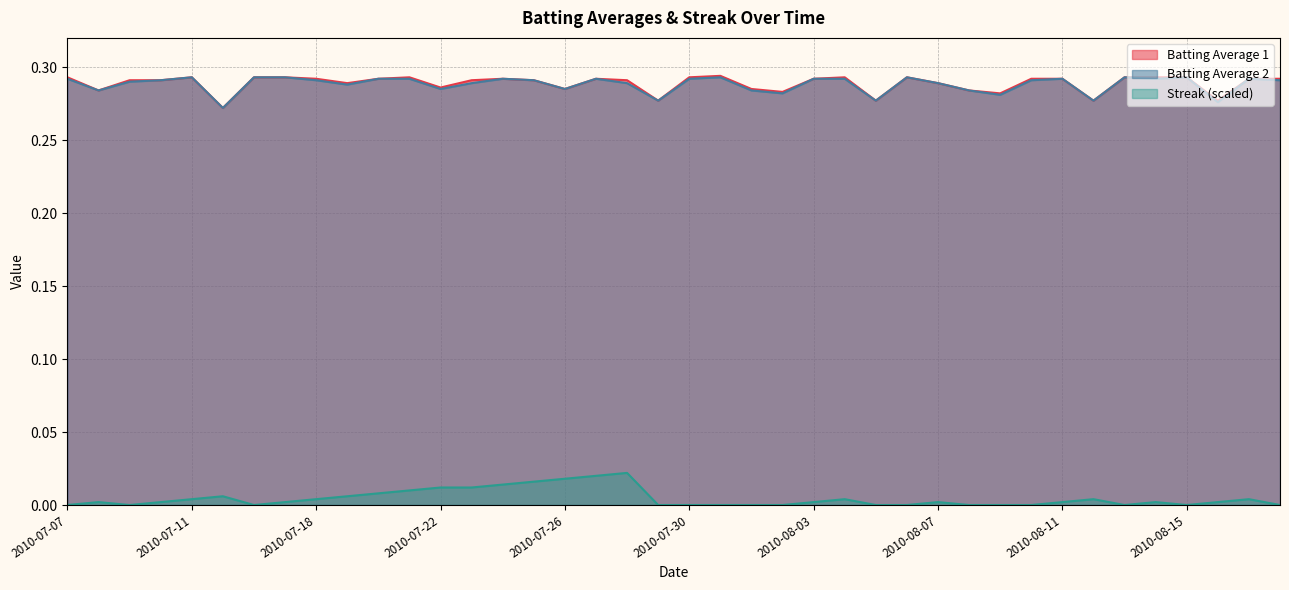

True or false: Batting Average 1 has more than 0 points higher than both neighbors.

True